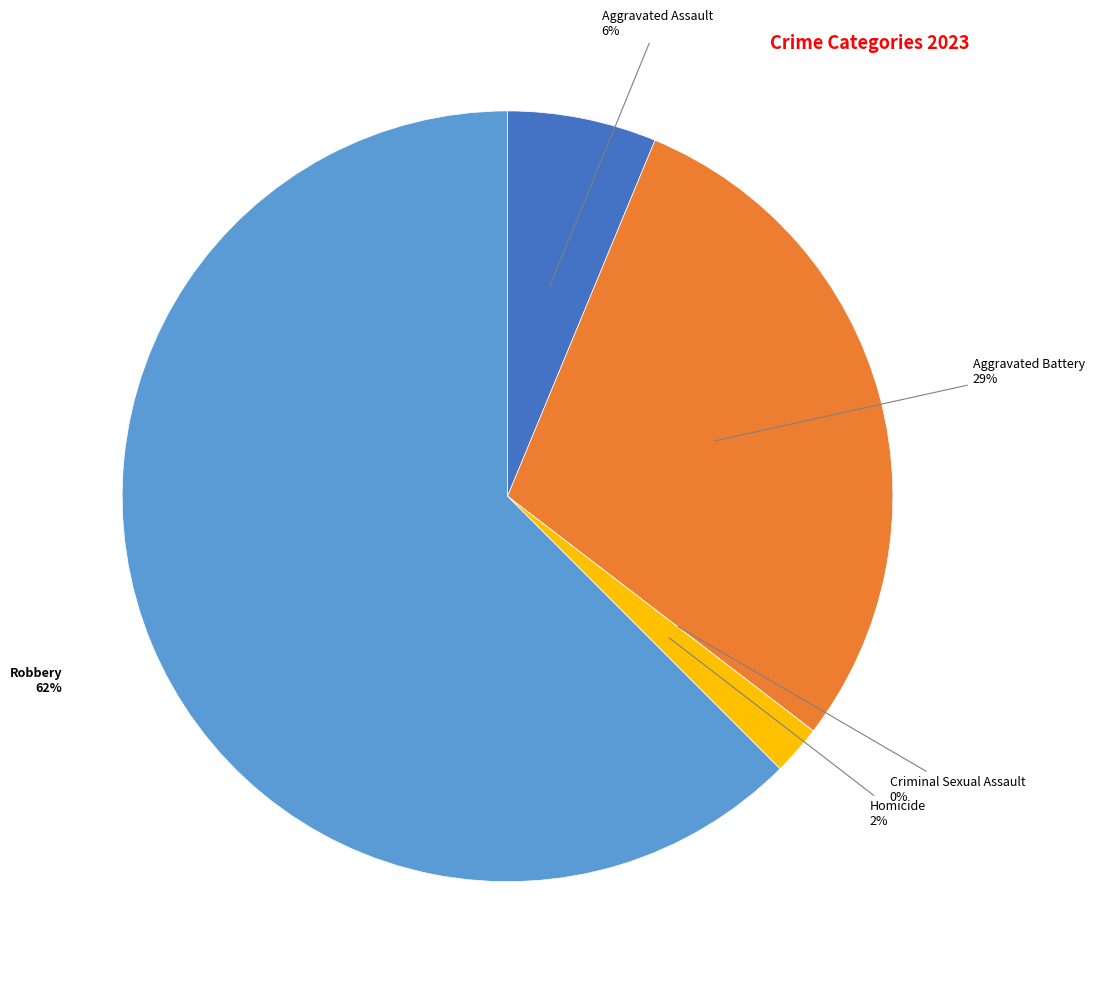

Does Aggravated Assault account for over 50% of the chart?

No